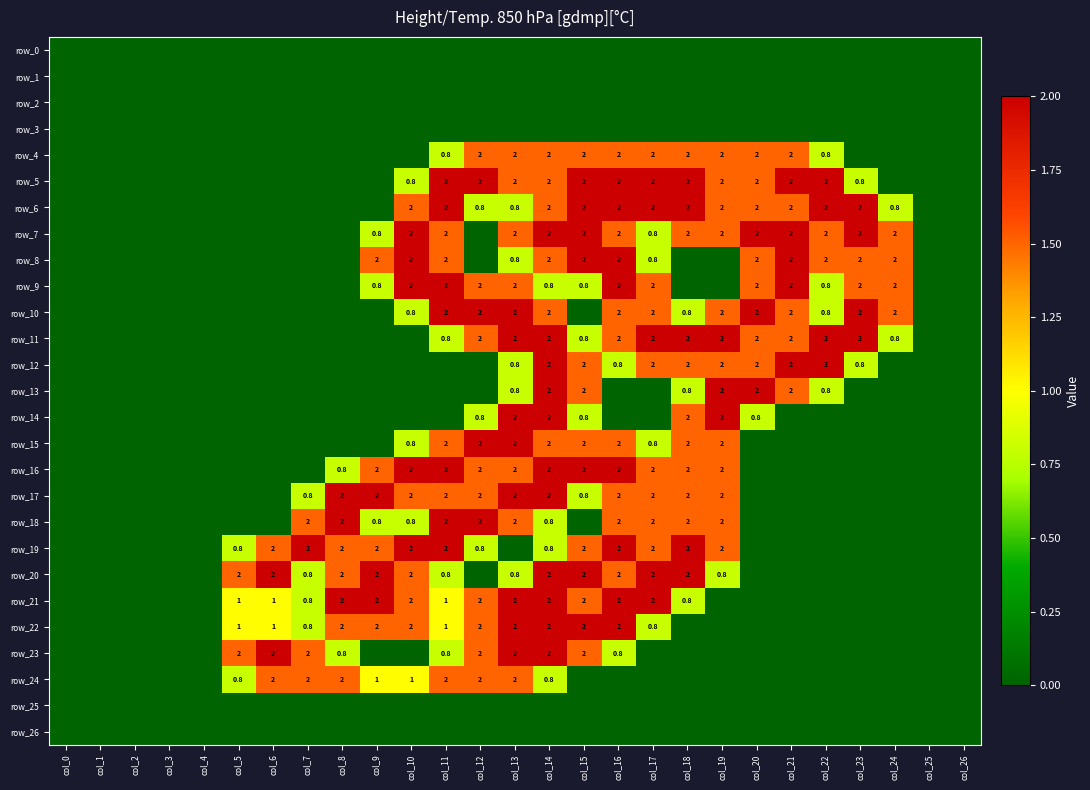

The row_23 series shows 0.5 at col_16. True or false?

False